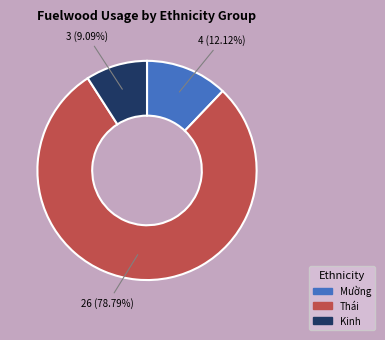

What percentage is the Mường slice, to the nearest percent?

12%